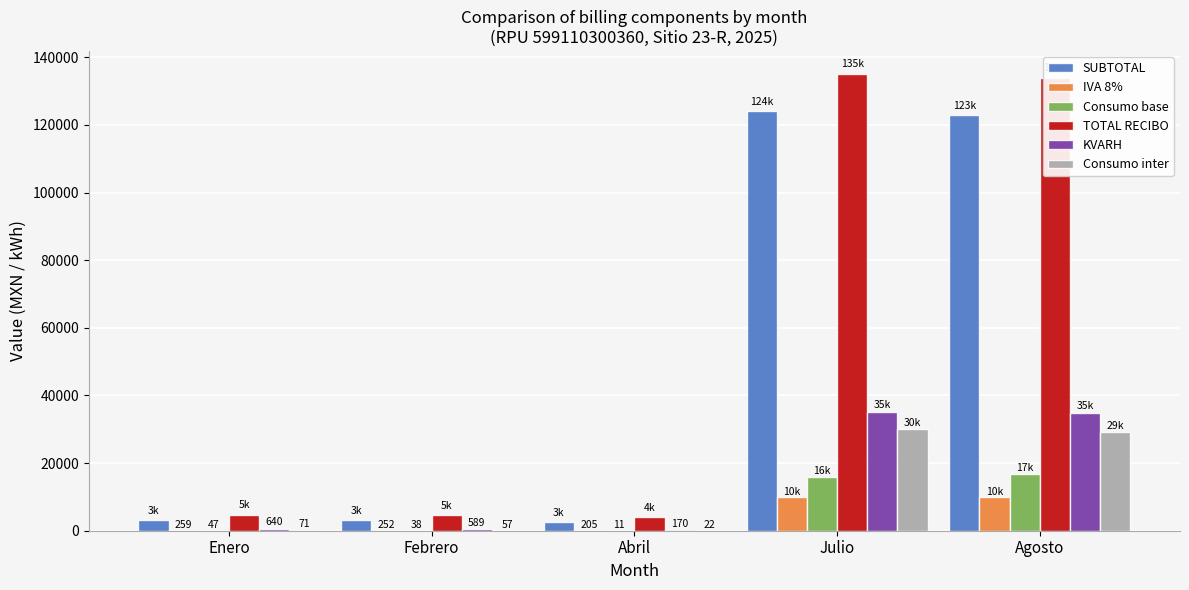

Are the bars horizontal?

No